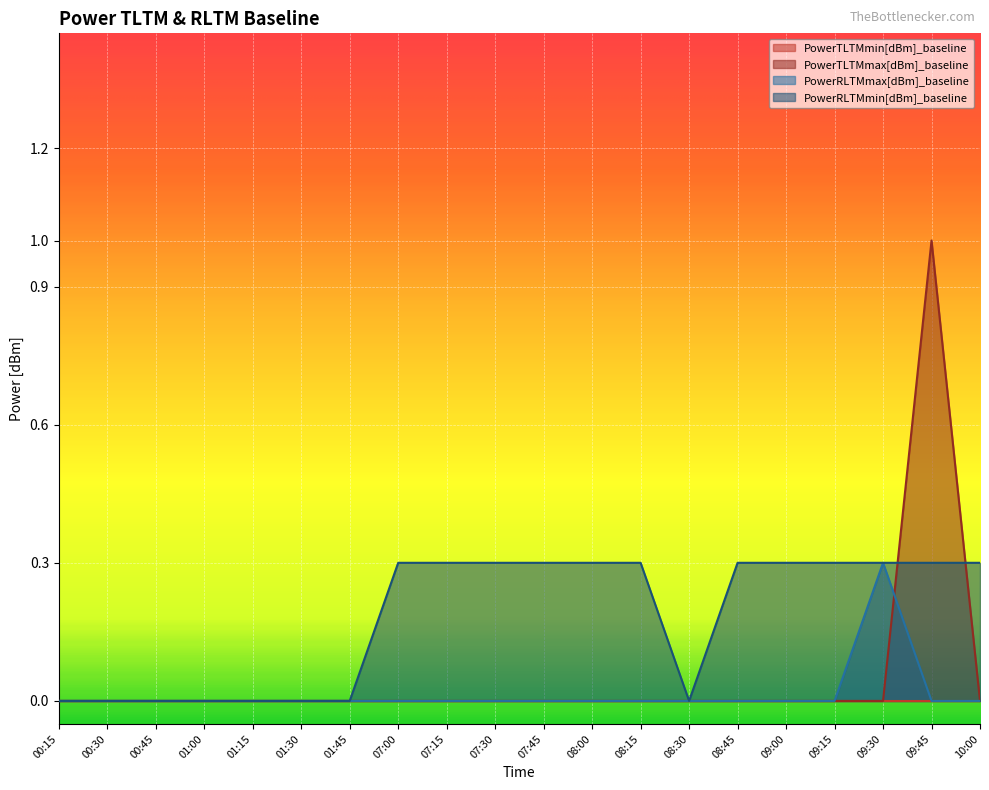

The value of PowerRLTMmax[dBm]_baseline at 08:00 is 0.2. True or false?

False